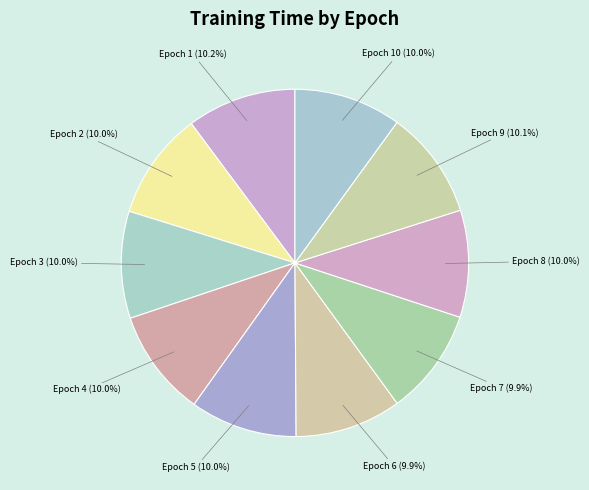

To the nearest percent, what is the average slice percentage?

10%